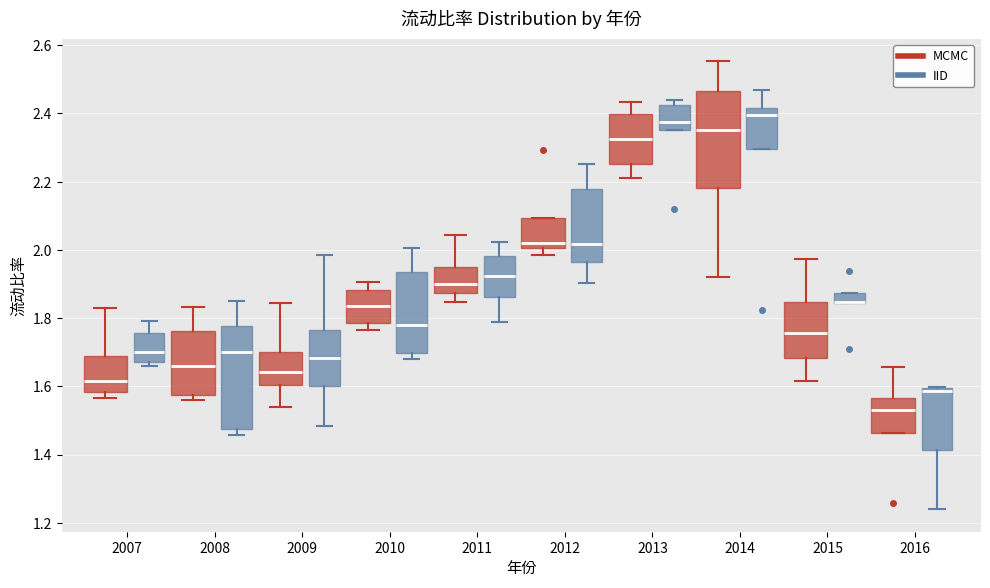

Reading left to right, transcribe this box plot: for each box, give where its median line is, the range the box spans, and where its two whiskers end, as read against the y-axis. The values are not printed on the chart, so give them approximately, as read against the axis.

2007 (MCMC): median 1.62, box 1.58 to 1.68, whiskers 1.56 to 1.82
2007 (IID): median 1.70, box 1.68 to 1.76, whiskers 1.66 to 1.80
2008 (MCMC): median 1.66, box 1.58 to 1.76, whiskers 1.56 to 1.84
2008 (IID): median 1.70, box 1.48 to 1.78, whiskers 1.46 to 1.84
2009 (MCMC): median 1.64, box 1.60 to 1.70, whiskers 1.54 to 1.84
2009 (IID): median 1.68, box 1.60 to 1.76, whiskers 1.48 to 1.98
2010 (MCMC): median 1.84, box 1.78 to 1.88, whiskers 1.76 to 1.90
2010 (IID): median 1.78, box 1.70 to 1.94, whiskers 1.68 to 2.00
2011 (MCMC): median 1.90, box 1.88 to 1.94, whiskers 1.84 to 2.04
2011 (IID): median 1.92, box 1.86 to 1.98, whiskers 1.80 to 2.02
2012 (MCMC): median 2.02, box 2.00 to 2.10, whiskers 1.98 to 2.10
2012 (IID): median 2.02, box 1.96 to 2.18, whiskers 1.90 to 2.26
2013 (MCMC): median 2.32, box 2.26 to 2.40, whiskers 2.22 to 2.44
2013 (IID): median 2.38, box 2.36 to 2.42, whiskers 2.36 to 2.44
2014 (MCMC): median 2.36, box 2.18 to 2.46, whiskers 1.92 to 2.56
2014 (IID): median 2.40, box 2.30 to 2.42, whiskers 2.30 to 2.46
2015 (MCMC): median 1.76, box 1.68 to 1.84, whiskers 1.62 to 1.98
2015 (IID): median 1.84 (drawn on the box's lower edge), box 1.84 to 1.88, whiskers 1.84 to 1.88
2016 (MCMC): median 1.54, box 1.46 to 1.56, whiskers 1.46 to 1.66
2016 (IID): median 1.58, box 1.42 to 1.60, whiskers 1.24 to 1.60